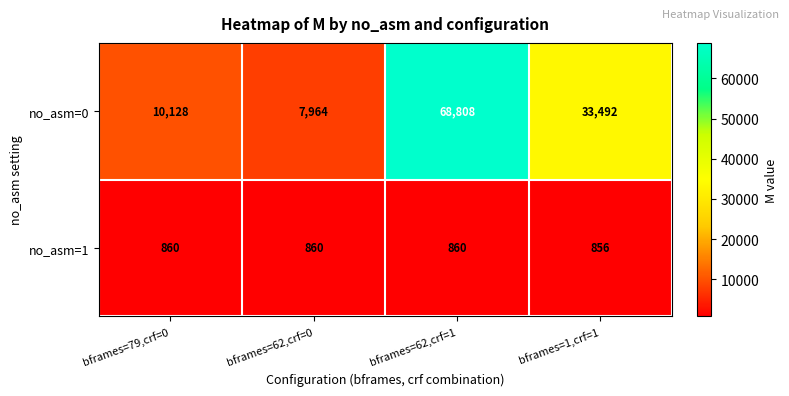

At how many categories does at least one series exceed 31312?

2